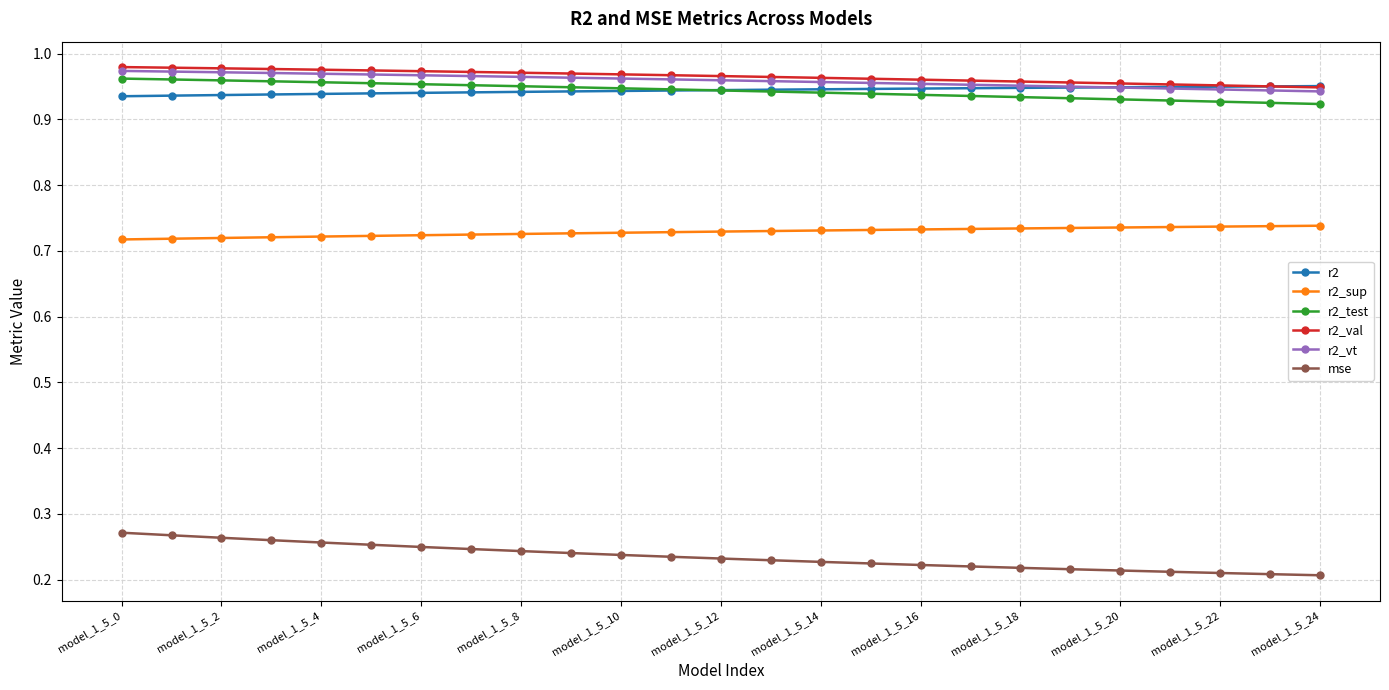

True or false: r2_sup and r2 cross at least once.

False